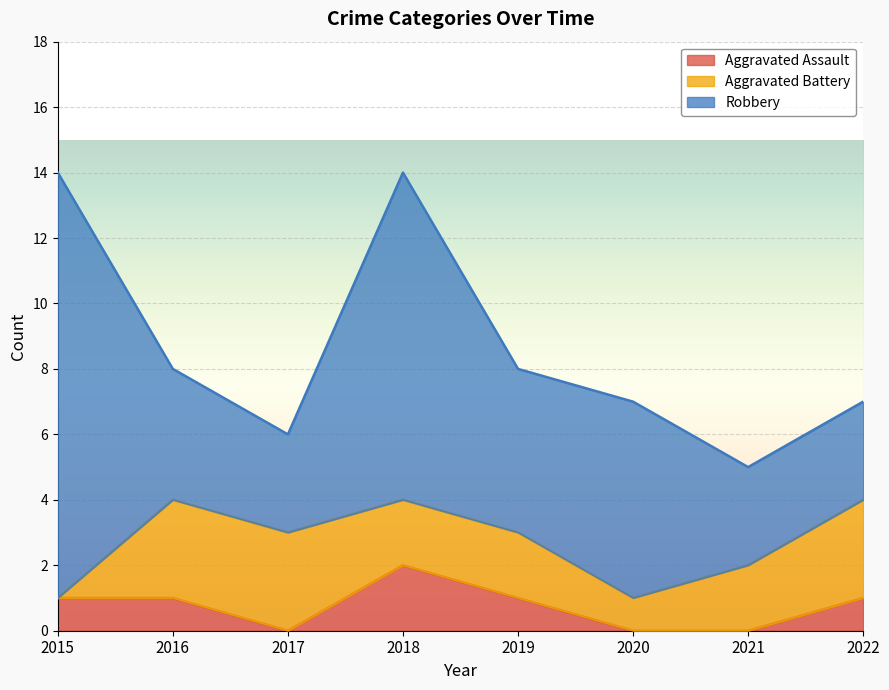

Between 2021 and 2022, which series saw the biggest shift?

Aggravated Assault